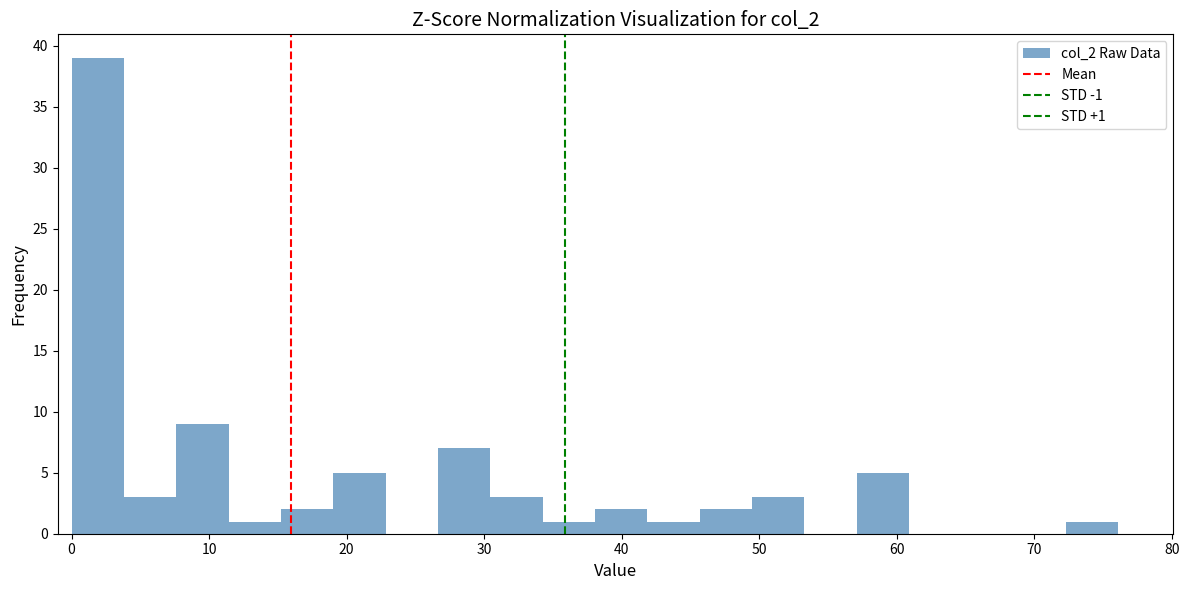

Read against the x-axis, roughly where is the centre of the tallest bar?

2